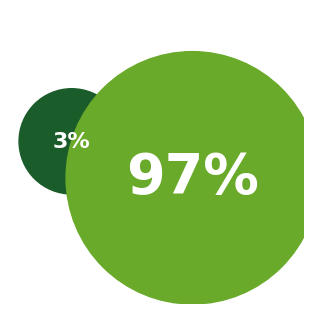

How many slices are in this pie chart?

2